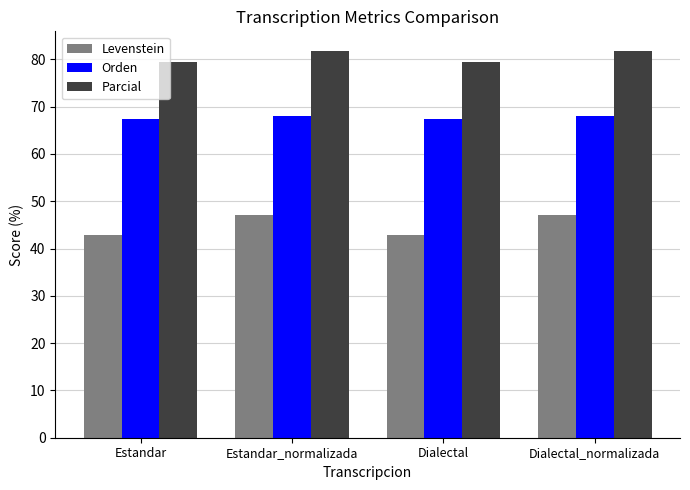

What is the total value across all series at Estandar_normalizada?

196.9